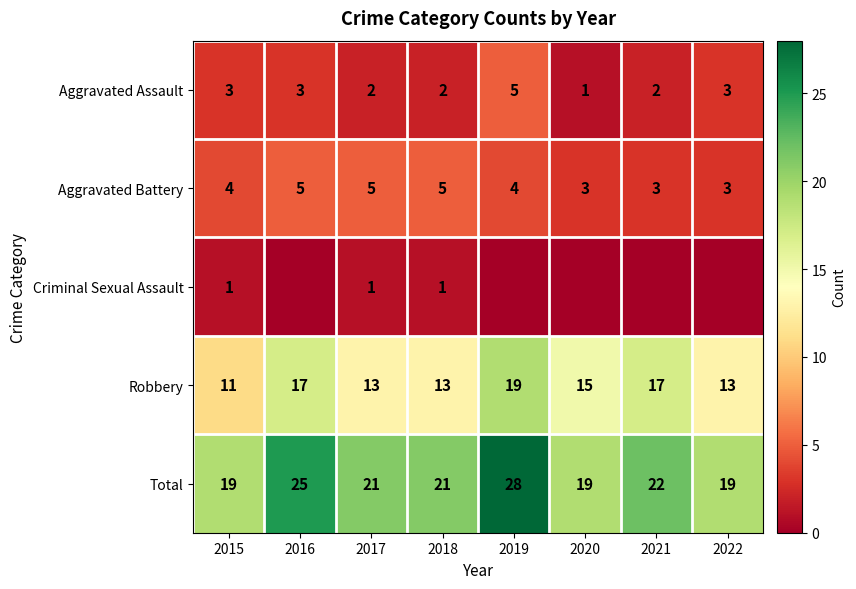

At 2018, list the series in order from smallest to largest.

Criminal Sexual Assault, Aggravated Assault, Aggravated Battery, Robbery, Total